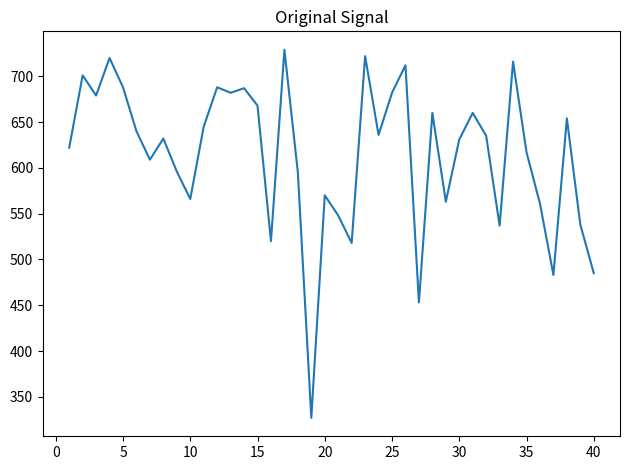

What is the difference between the maximum and minimum values?

402